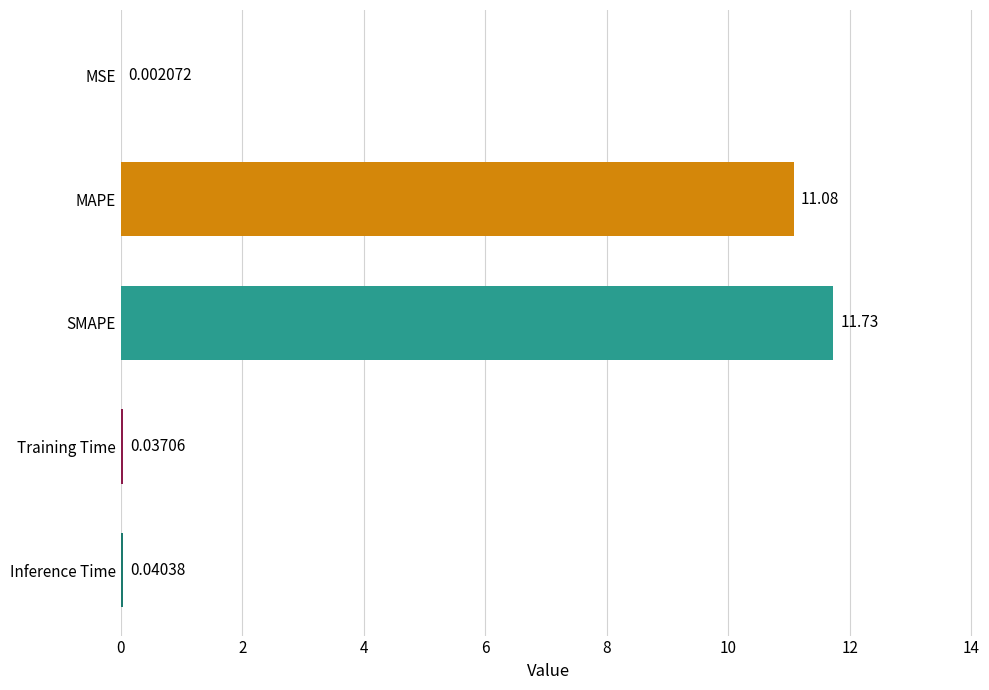

What is the change in value from MAPE to SMAPE?

+0.7